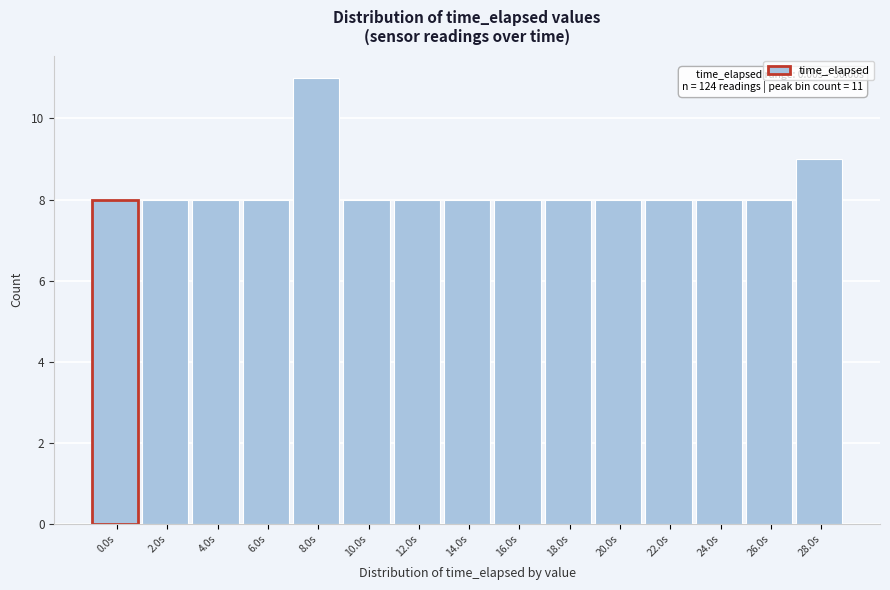

Reading left to right, transcribe all the data shown in this chart.

0.0s=8	2.0s=8	4.0s=8	6.0s=8	8.0s=11	10.0s=8	12.0s=8	14.0s=8	16.0s=8	18.0s=8	20.0s=8	22.0s=8	24.0s=8	26.0s=8	28.0s=9